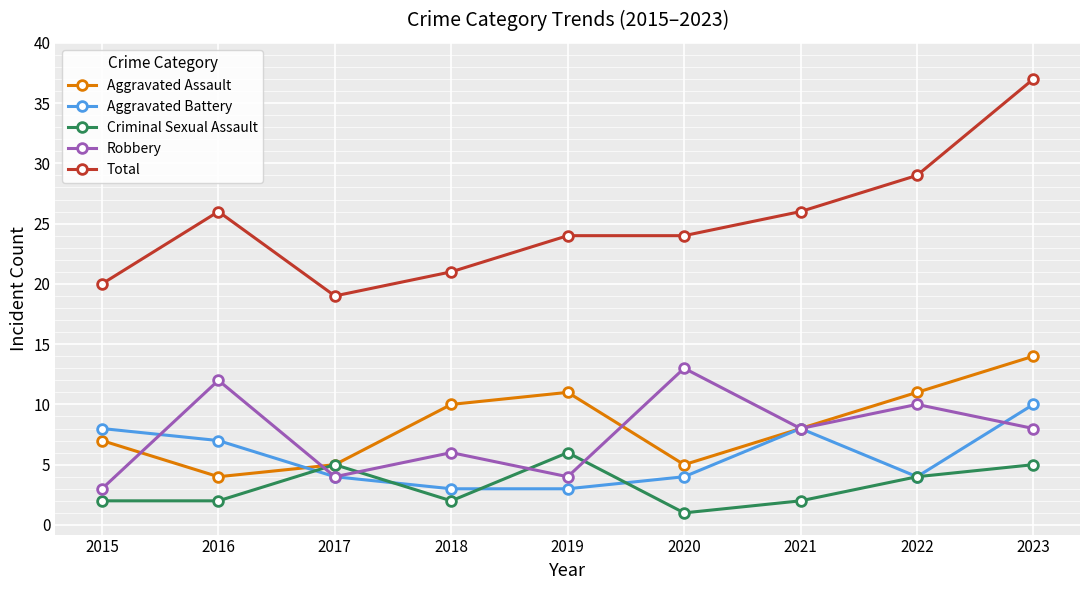

What is the difference between the maximum and minimum values in the Robbery series?

10